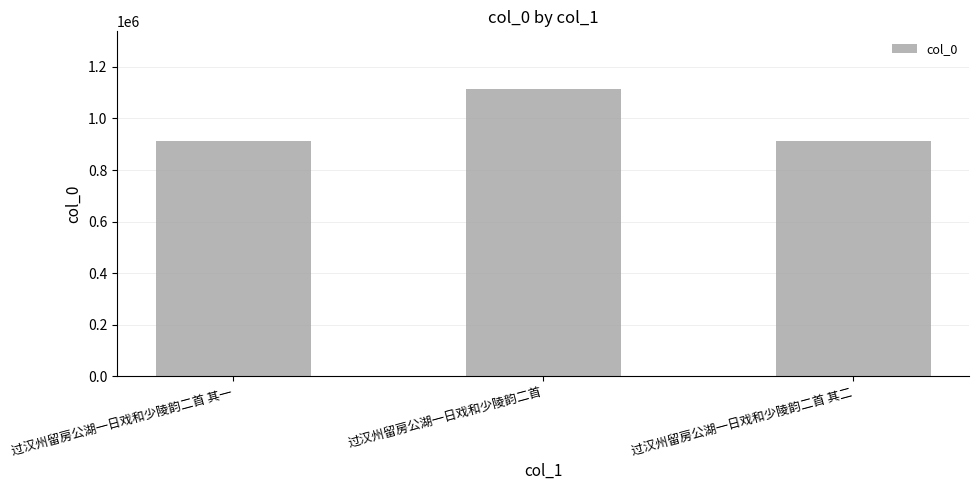

Between 过汉州留房公湖一日戏和少陵韵二首 其二 and 过汉州留房公湖一日戏和少陵韵二首, which is larger?

过汉州留房公湖一日戏和少陵韵二首